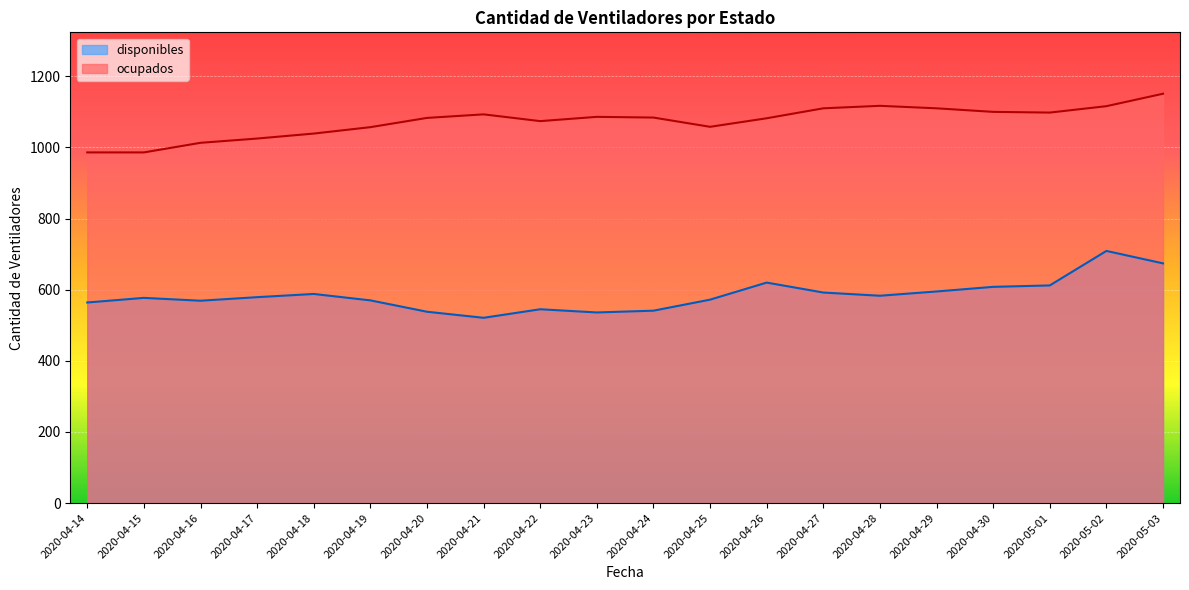

In ocupados, how many points are lower than both neighbors (excluding endpoints)?

3